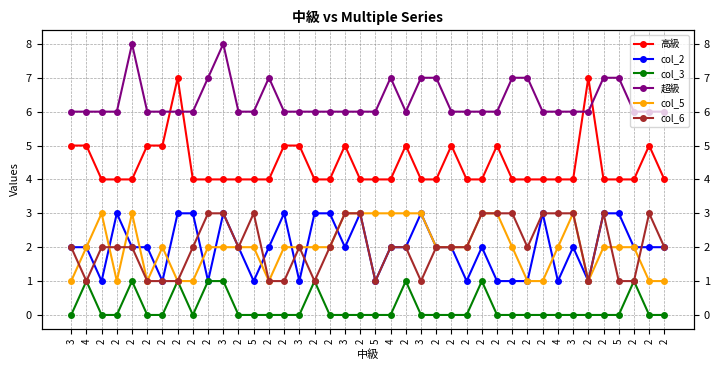

At which label does col_6 reach its minimum?

4